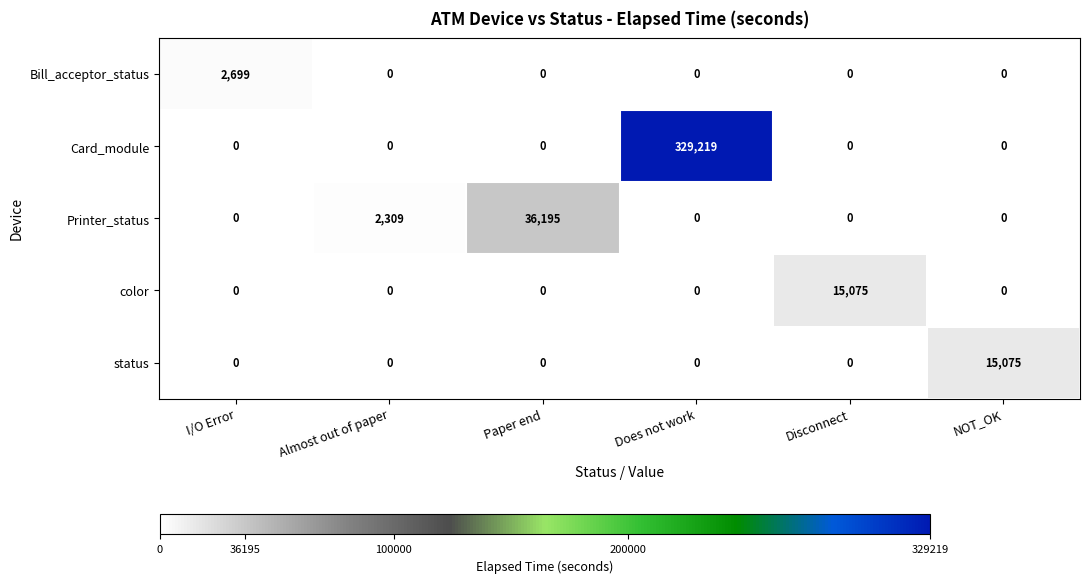

The Bill_acceptor_status series shows 851 at Does not work. True or false?

False